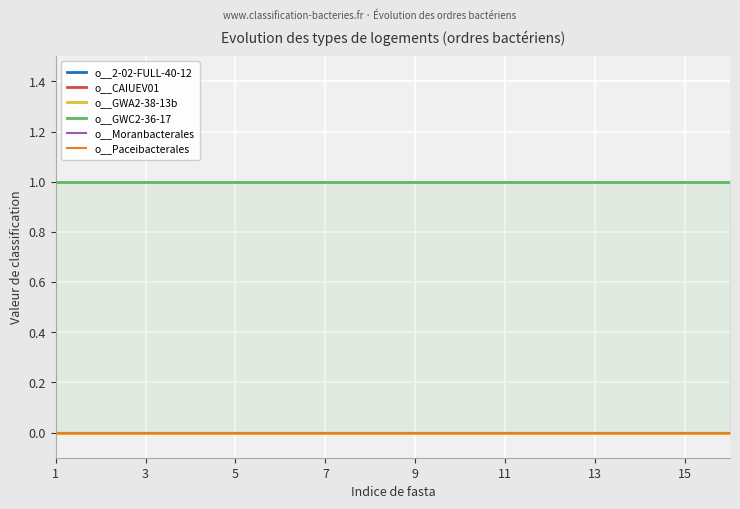

Is the value of o__2-02-FULL-40-12 at 9 greater than the value of o__GWA2-38-13b at 3?

No